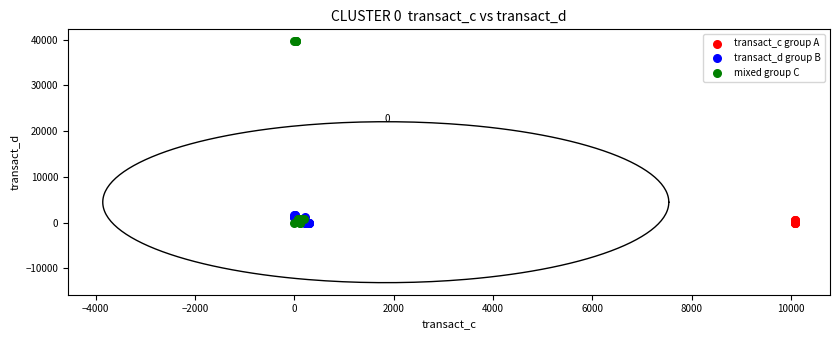

Which series contains the highest Y value?

mixed group C